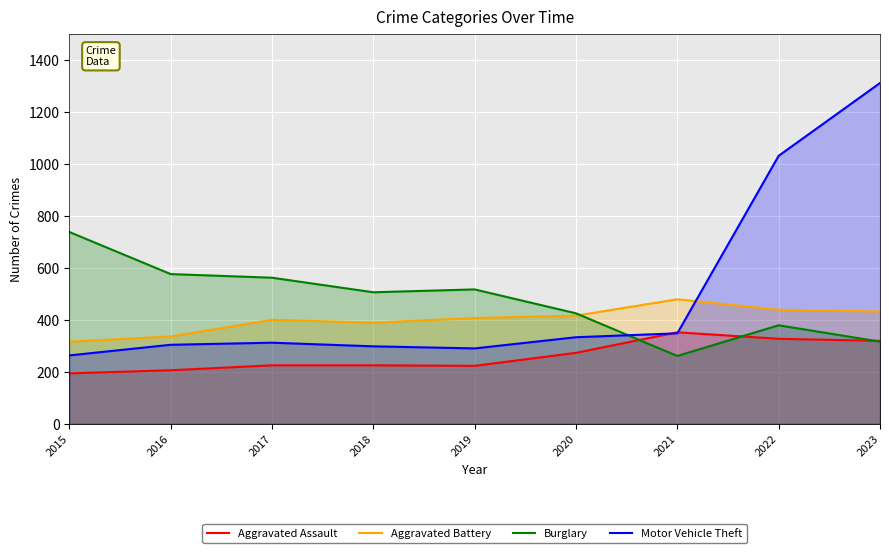

Which series has the largest total across all categories?

Motor Vehicle Theft